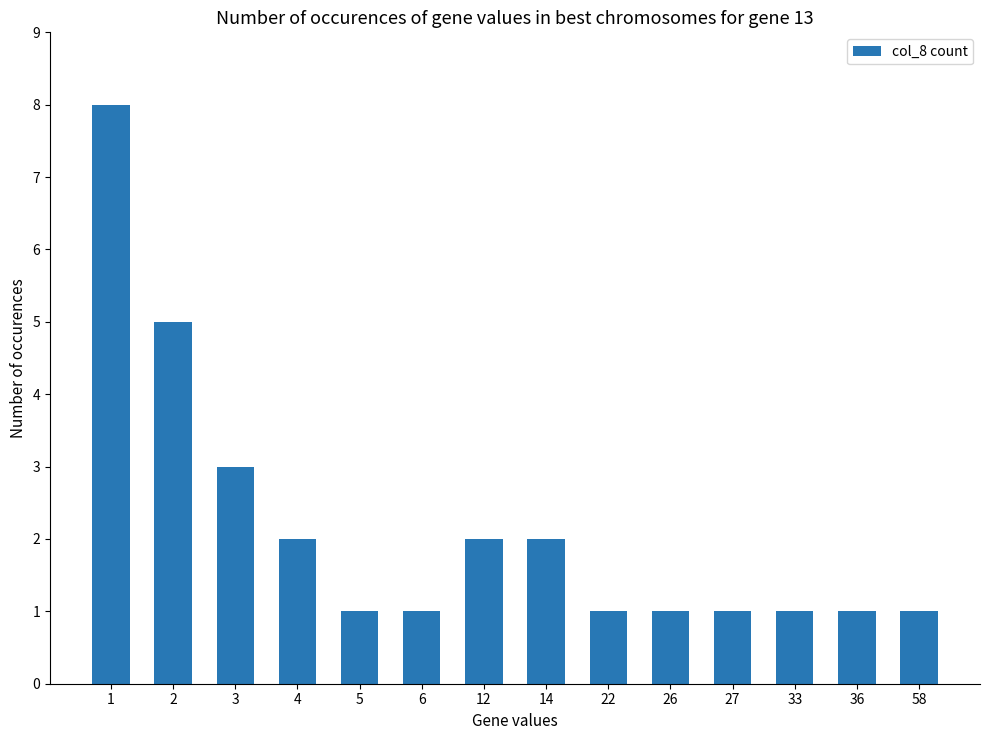

What is the greatest value displayed?

8